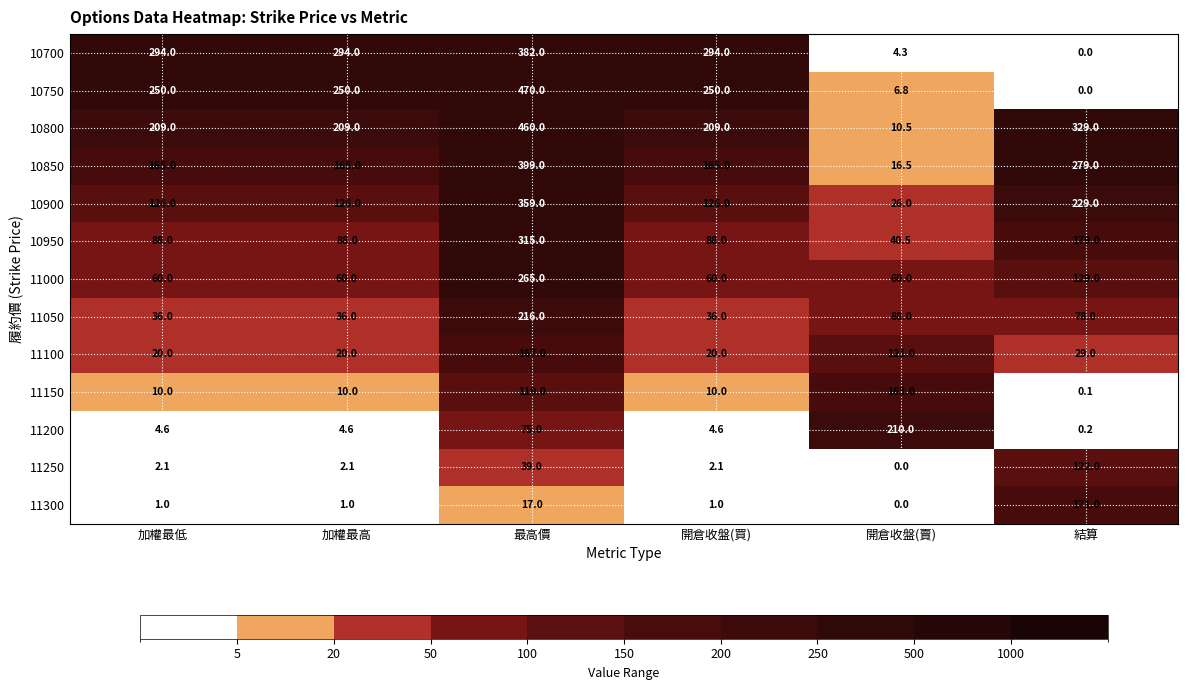

Rank the series by their maximum value, from lowest to highest.

11250, 11150, 11100, 11300, 11200, 11050, 11000, 10950, 10900, 10700, 10850, 10800, 10750